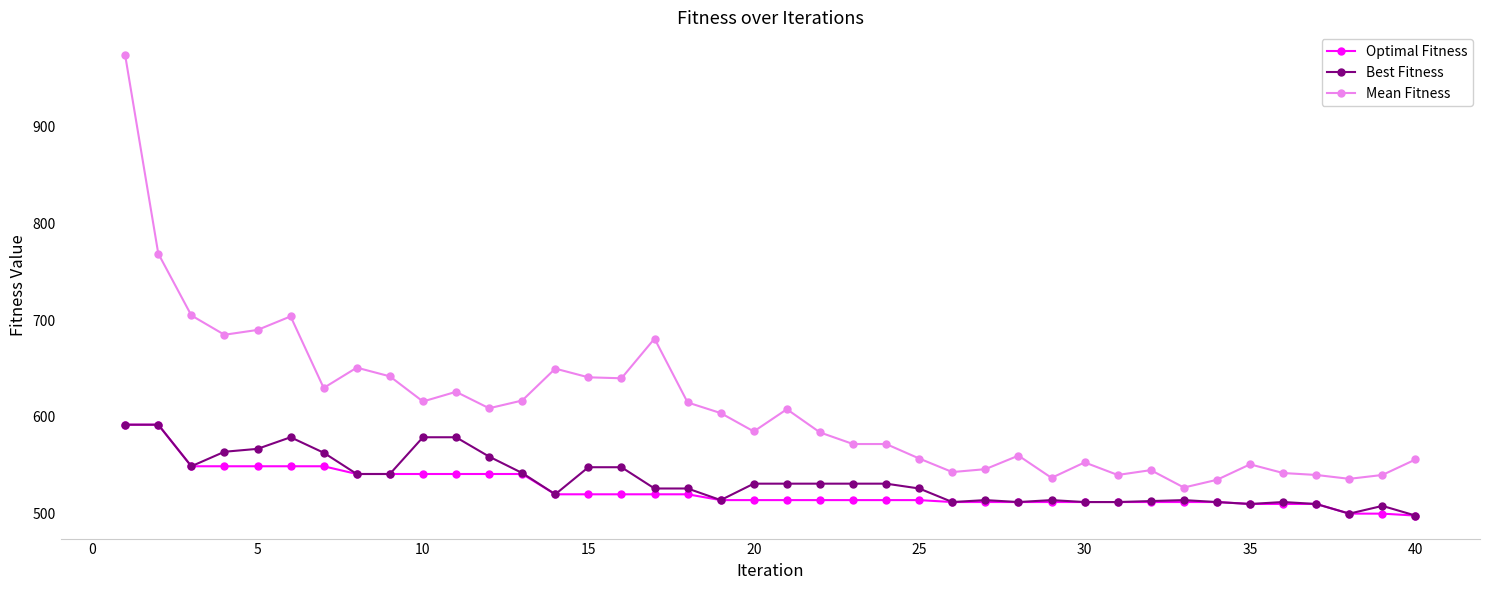

True or false: Optimal Fitness and Mean Fitness intersect in this chart.

False